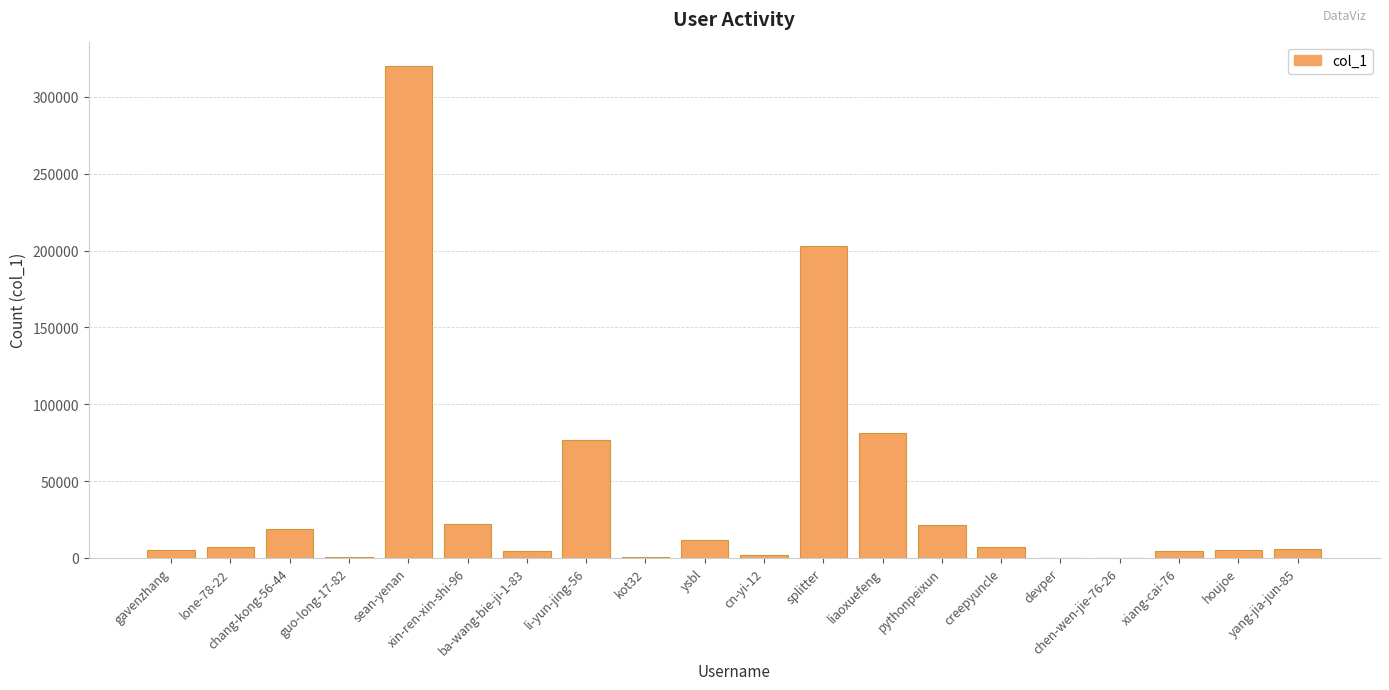

How many data points does each series have?

20